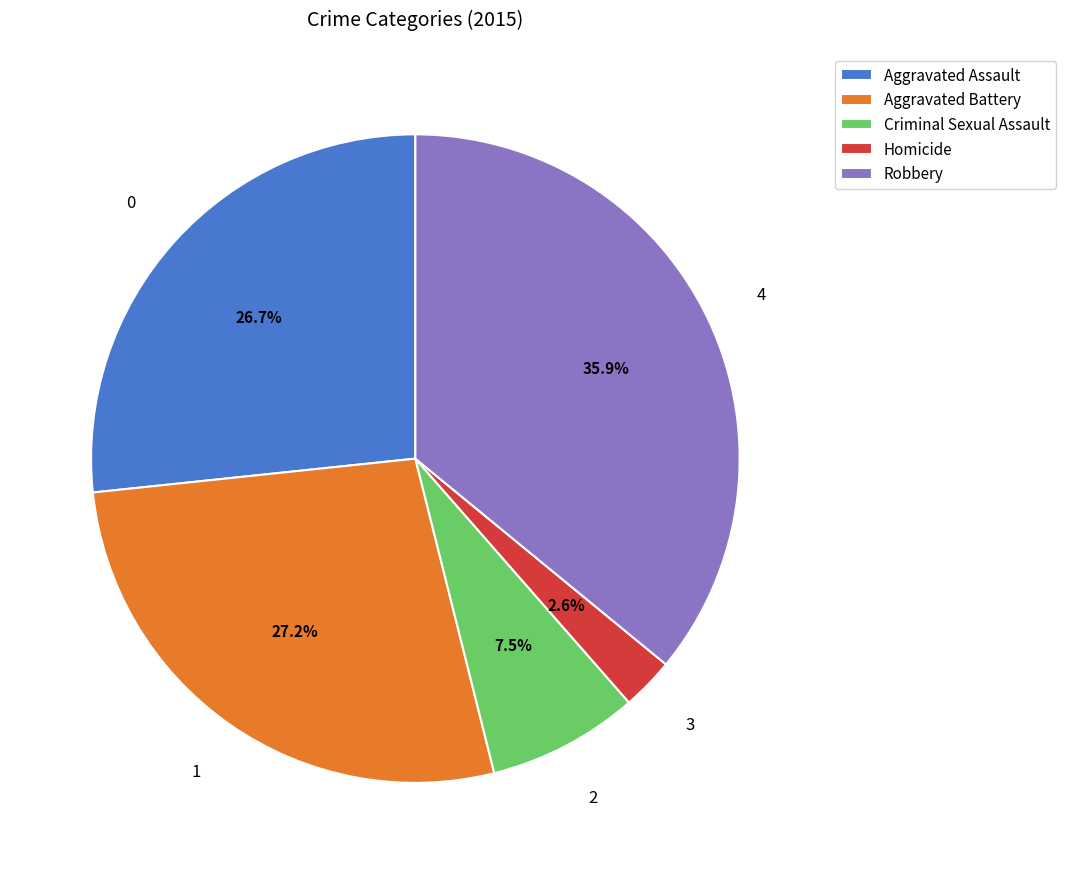

Does Robbery account for over 50% of the chart?

No